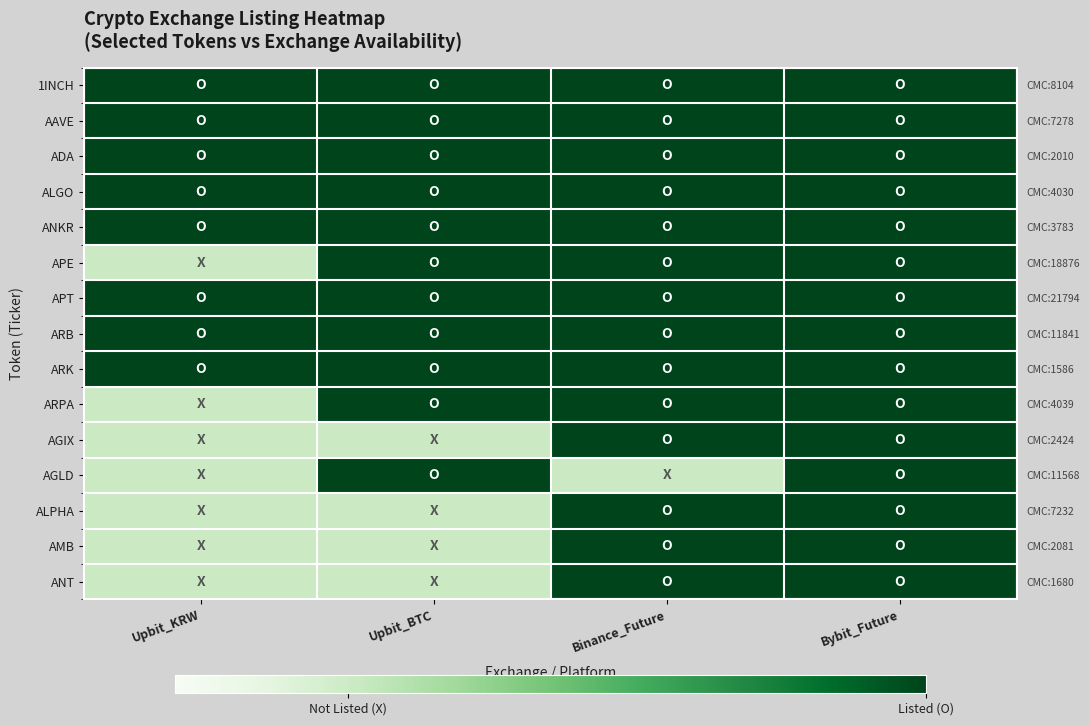

Rank the series by their maximum value, from highest to lowest.

1INCH, AAVE, ADA, ALGO, ANKR, APE, APT, ARB, ARK, ARPA, AGIX, AGLD, ALPHA, AMB, ANT